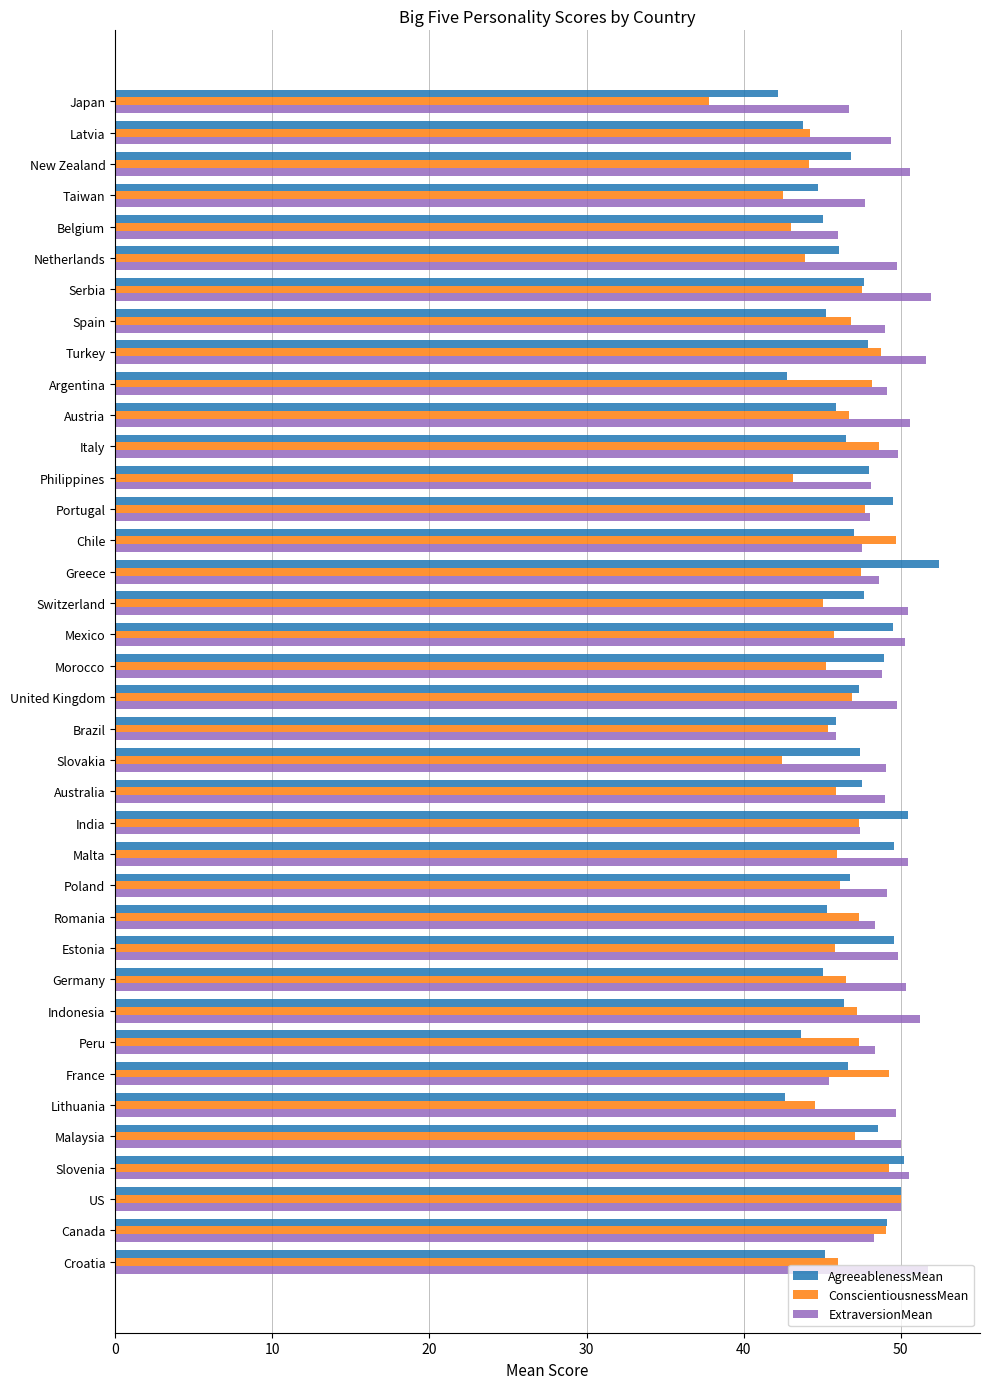

What is the approximate value of ConscientiousnessMean at Morocco?

45.2